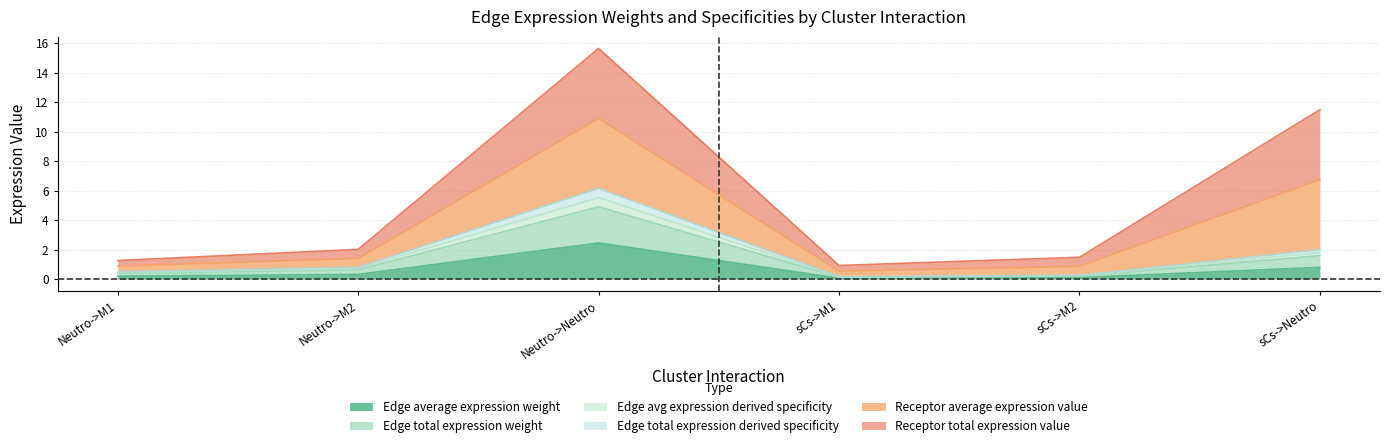

True or false: Edge avg expression derived specificity and Edge total expression derived specificity cross at least once.

False